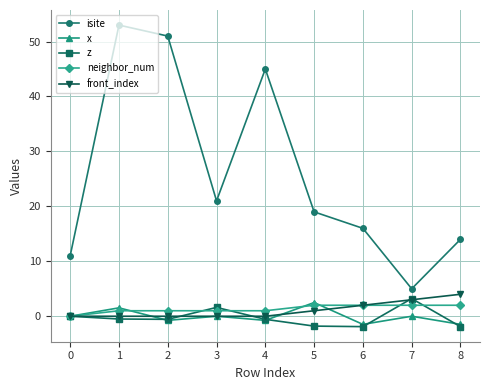

True or false: x and isite cross at least once.

False